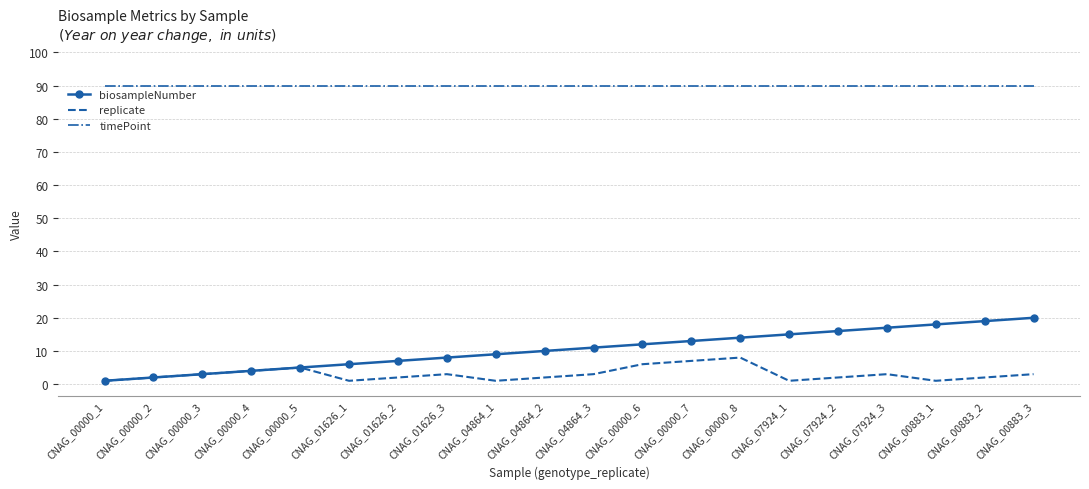

What is the average value of the replicate series?

3